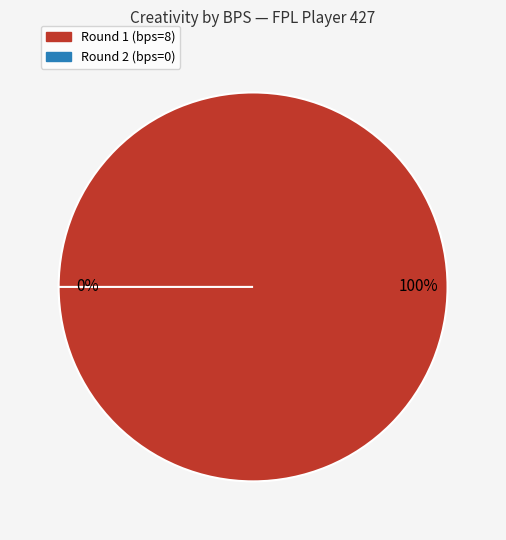

What percentage is NOT represented by 0?

100.0%